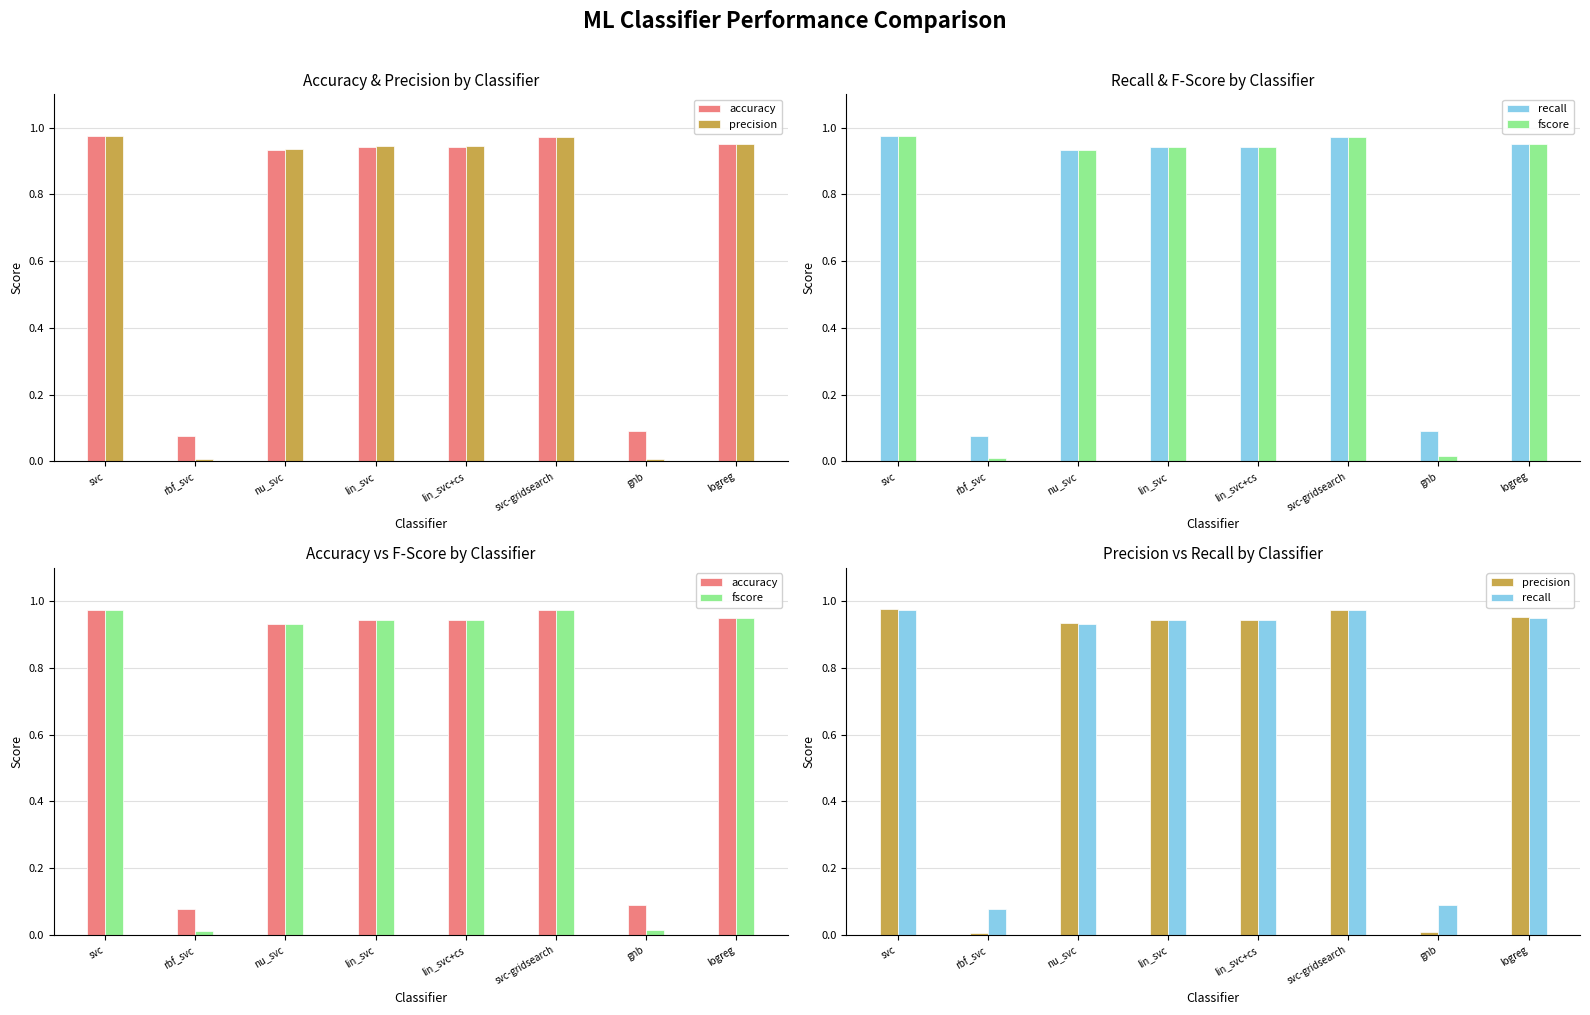

Reading left to right, what are all the values shown in this chart?

accuracy: svc=1.0	rbf_svc=0.1	nu_svc=0.9	lin_svc=0.9	lin_svc+cs=0.9	svc-gridsearch=1.0	gnb=0.1	logreg=1.0
precision: svc=1.0	rbf_svc=0.0	nu_svc=0.9	lin_svc=0.9	lin_svc+cs=0.9	svc-gridsearch=1.0	gnb=0.0	logreg=1.0
recall: svc=1.0	rbf_svc=0.1	nu_svc=0.9	lin_svc=0.9	lin_svc+cs=0.9	svc-gridsearch=1.0	gnb=0.1	logreg=1.0
fscore: svc=1.0	rbf_svc=0.0	nu_svc=0.9	lin_svc=0.9	lin_svc+cs=0.9	svc-gridsearch=1.0	gnb=0.0	logreg=1.0